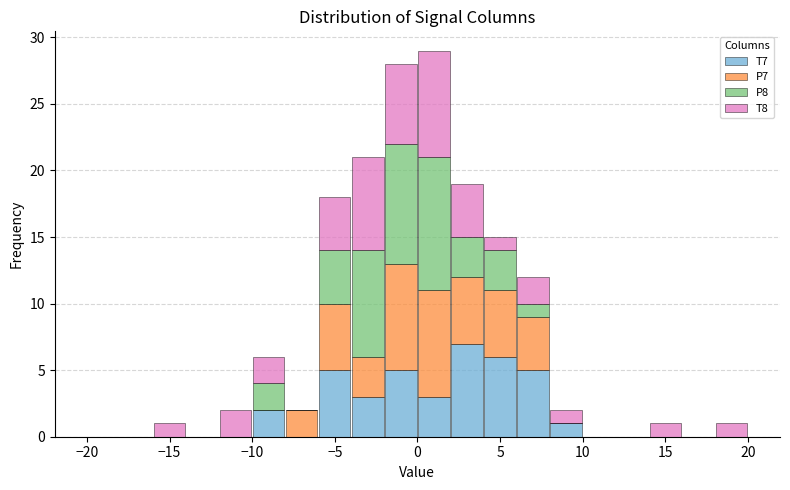

Which range on the x-axis has the tallest stacked bar (by total height)?

0 to 2